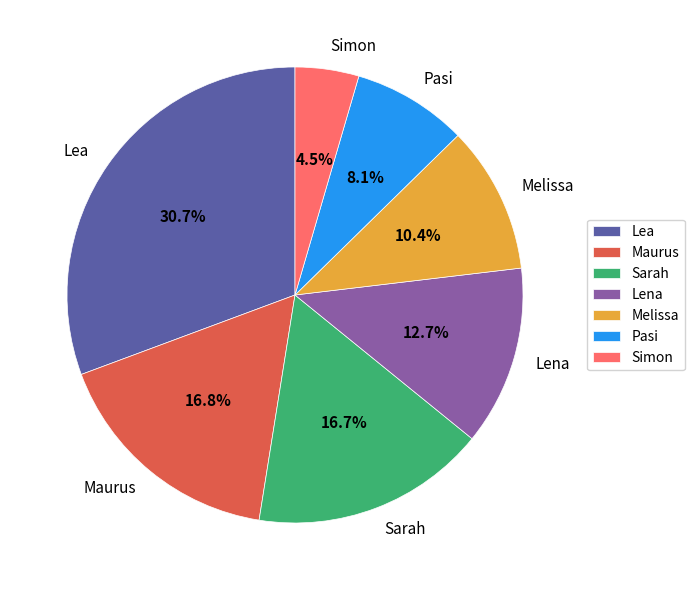

What percentage is NOT represented by Melissa?

89.6%